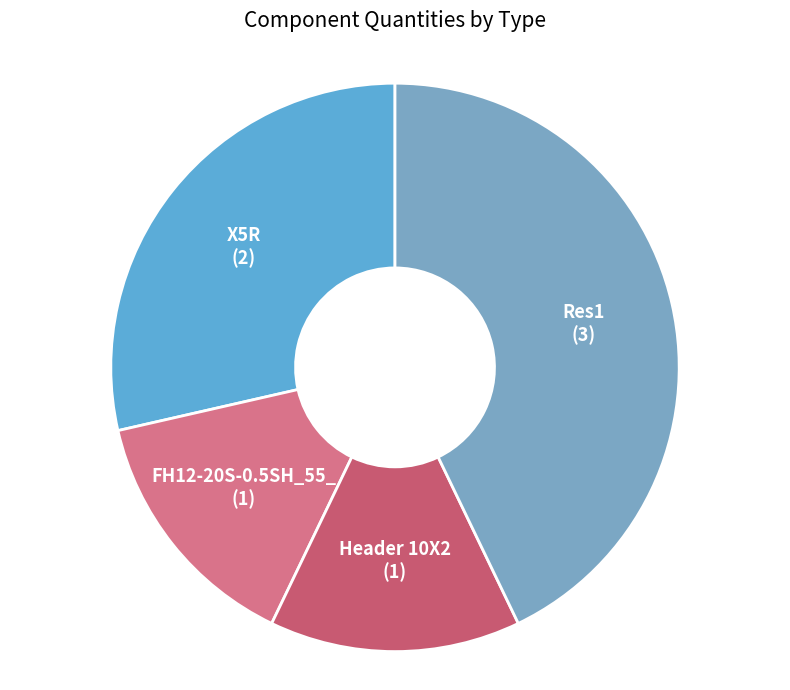

Is the sum of Res1 and X5R greater than half?

Yes